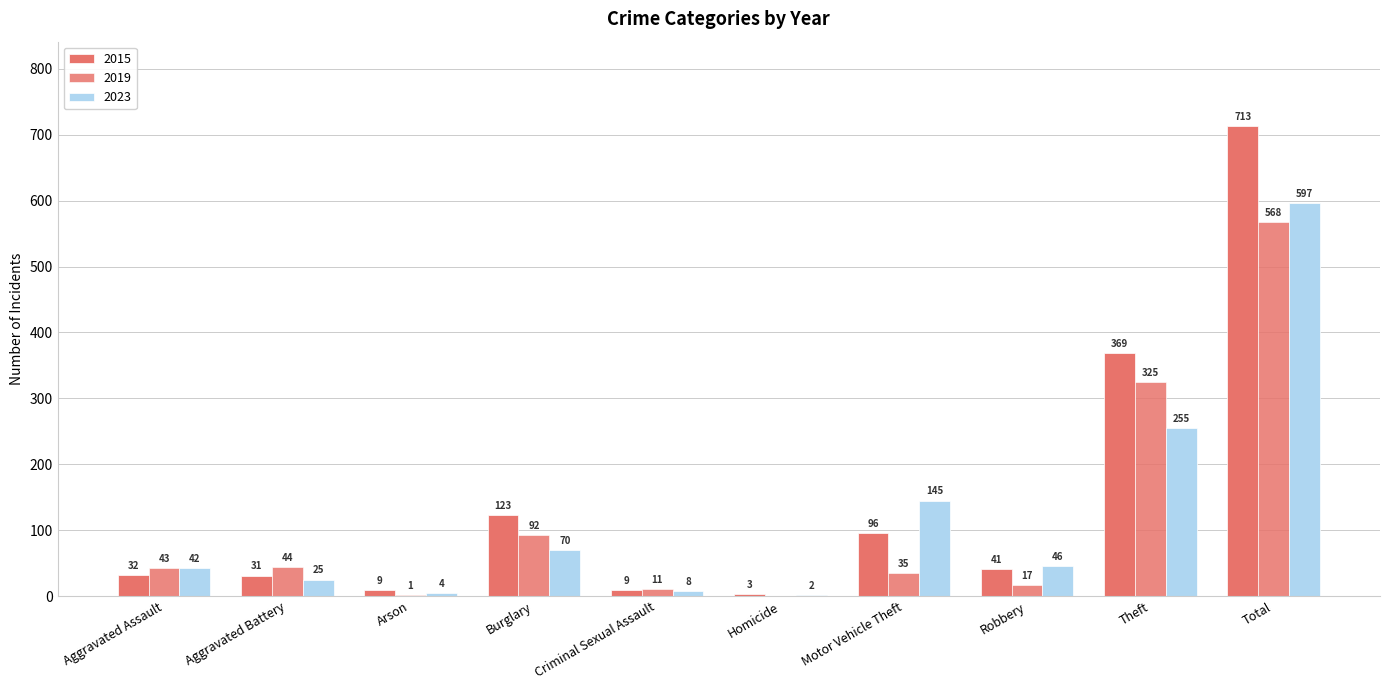

True or false: 2023 has a value of 25 at Aggravated Battery.

True